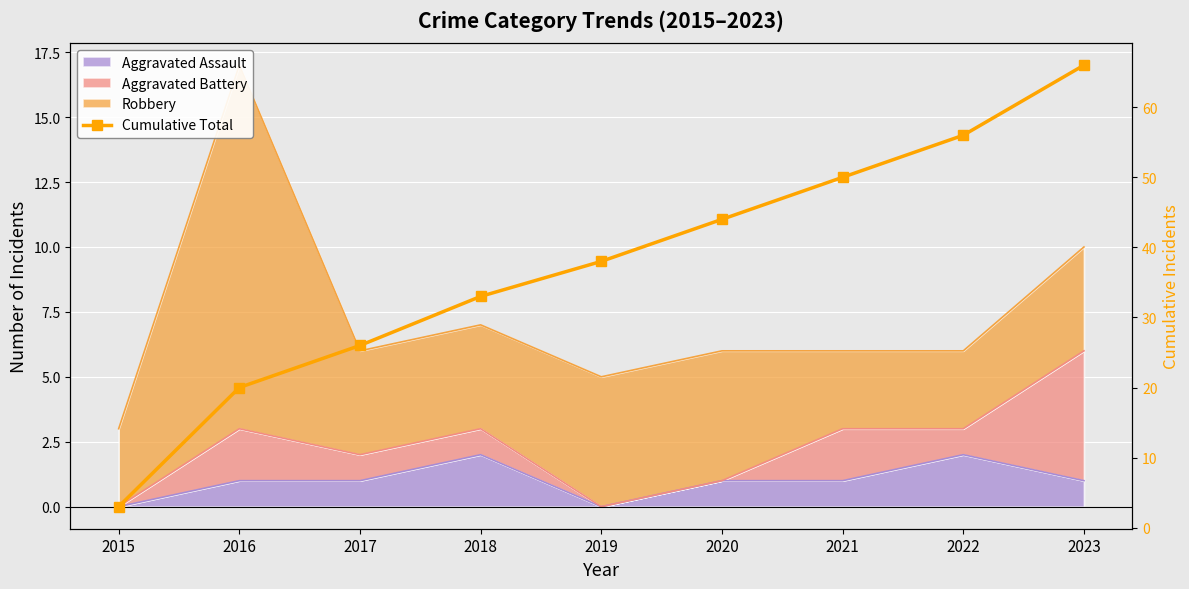

What is the difference between the maximum and minimum values?

63